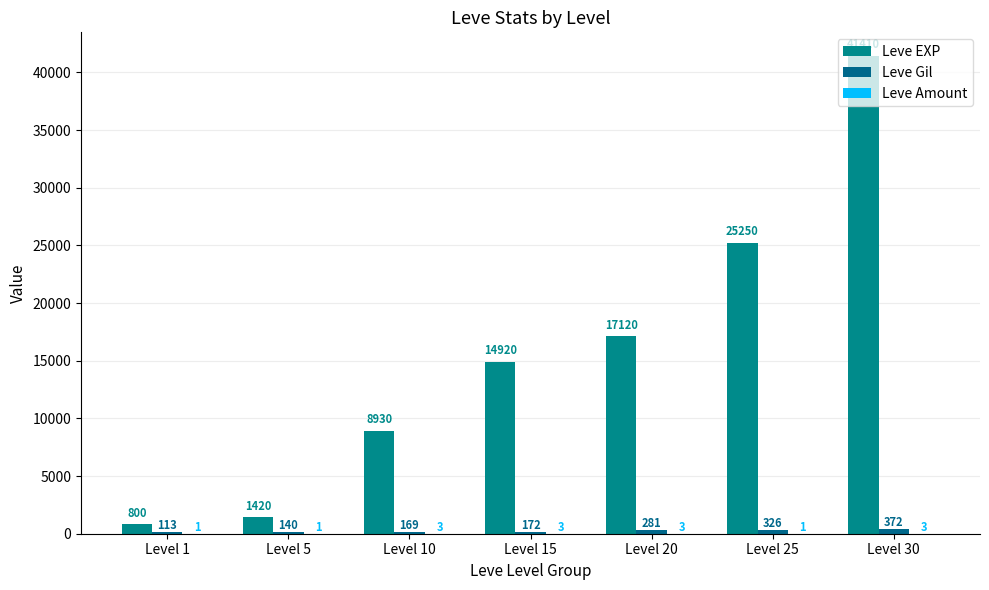

The value of Leve Gil at Level 25 is 492. True or false?

False